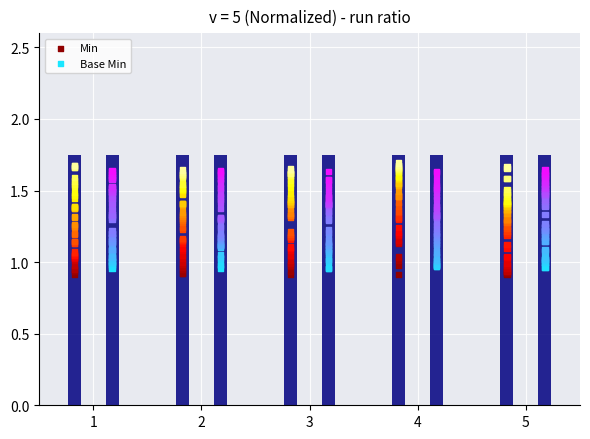

Which series has the widest spread of Y values?

Min